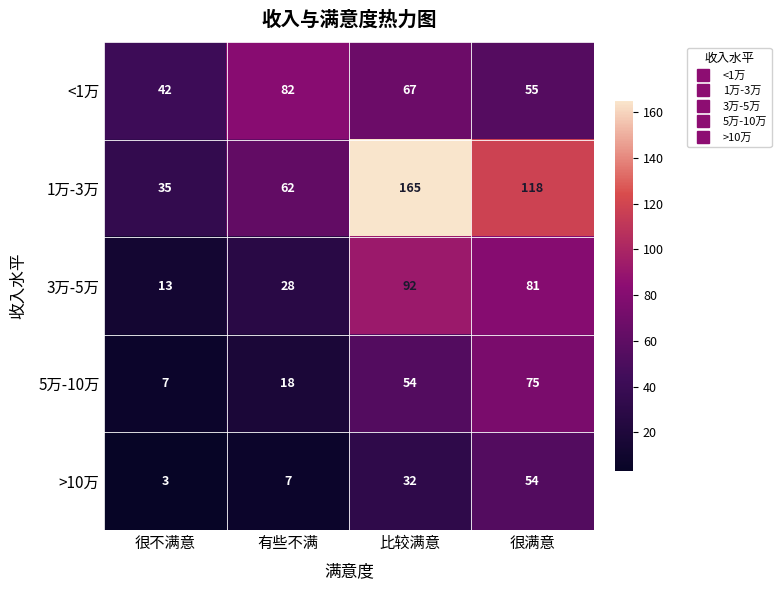

What is the difference between the maximum and second lowest values in the <1万 series?

27